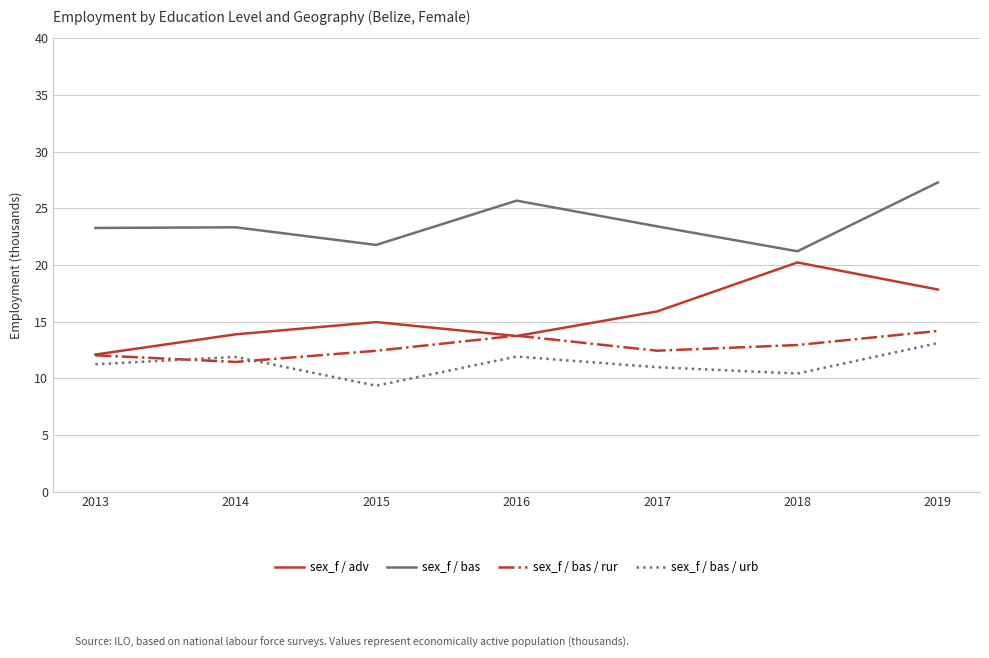

Which series has the largest total across all categories?

sex_f / bas